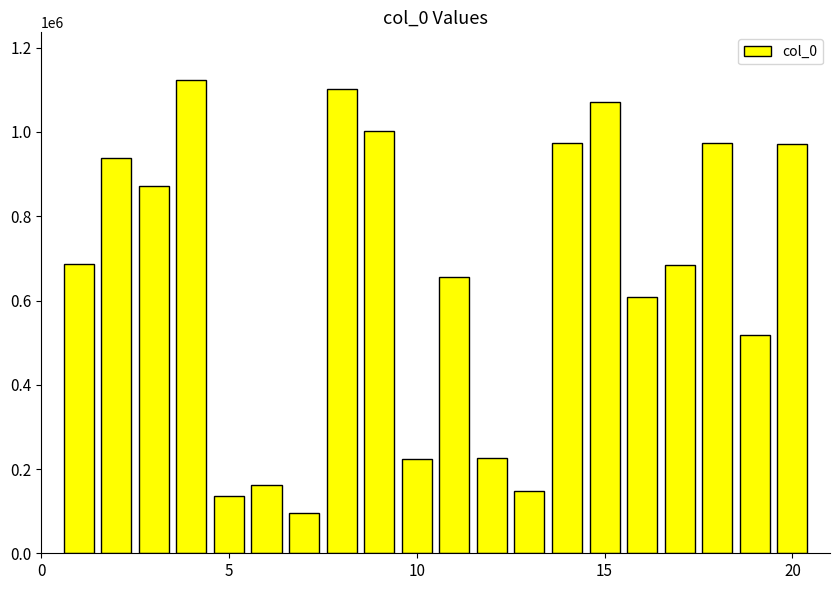

What is the maximum value shown in the chart?

1124121